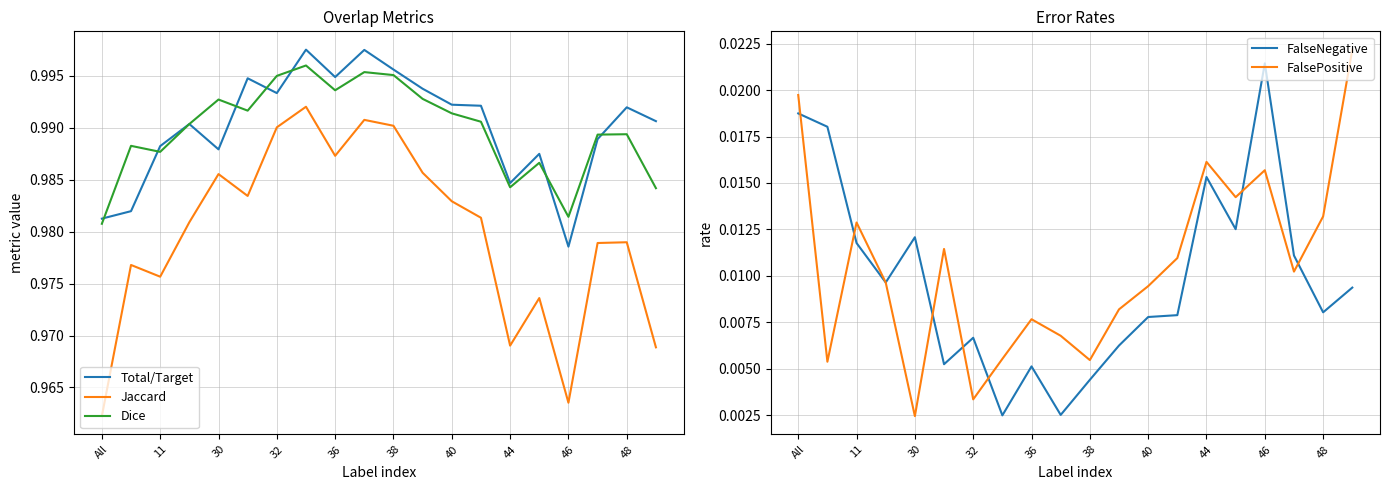

True or false: FalsePositive and Jaccard cross at least once.

False